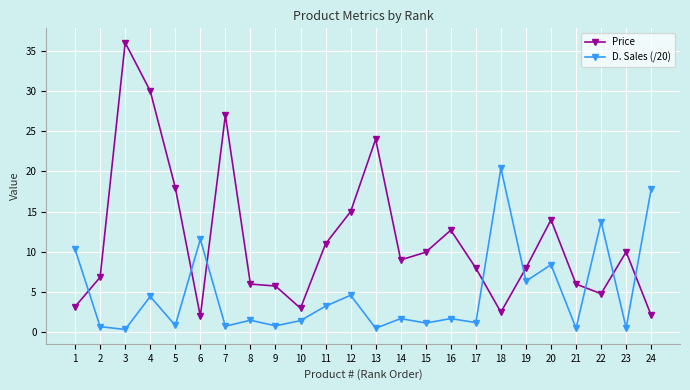

Between which two adjacent categories do Price and D. Sales (/20) first intersect?

1 and 2